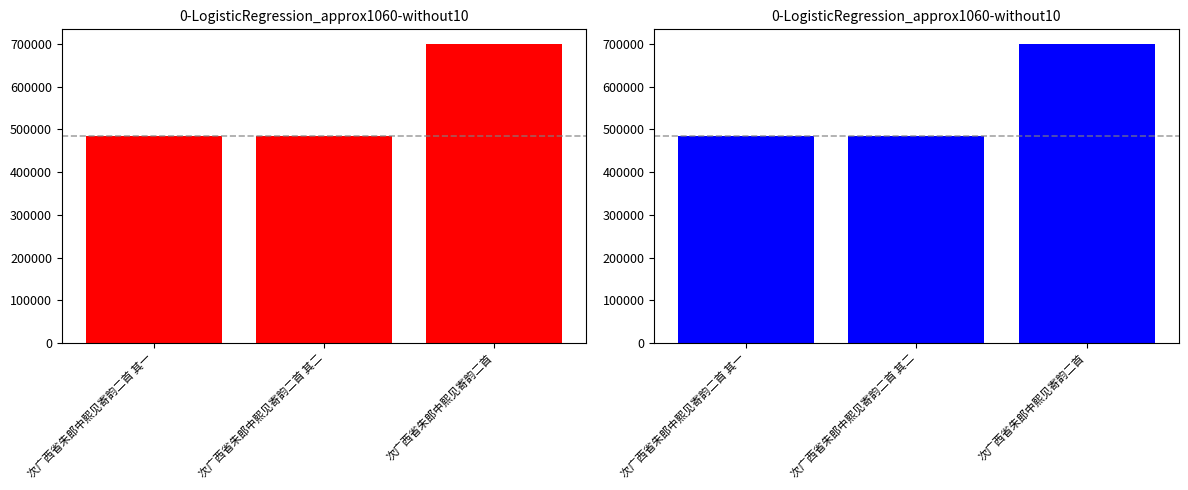

What position from the right is 次广西省朱郎中熙见寄韵二首 其二?

2